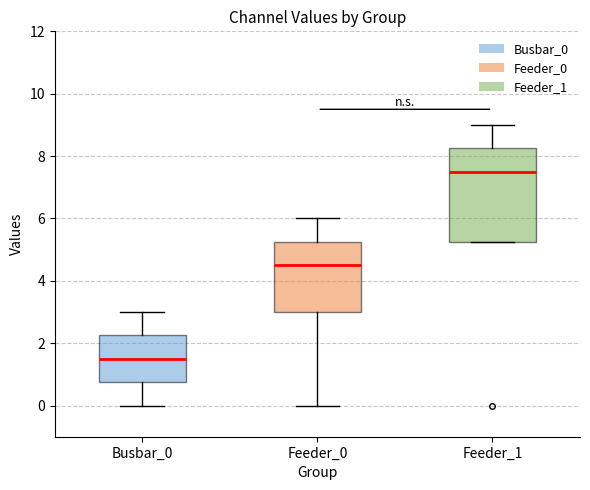

Reading left to right, read every box against the y-axis: the position of its median line, the range the box covers, and the ends of its whiskers. The values are not printed on the chart, so give them approximately, as read against the axis.

Busbar_0: median 1.6, box 0.8 to 2.2, whiskers 0.0 to 3.0
Feeder_0: median 4.6, box 3.0 to 5.2, whiskers 0.0 to 6.0
Feeder_1: median 7.6, box 5.2 to 8.2, whiskers 5.2 to 9.0